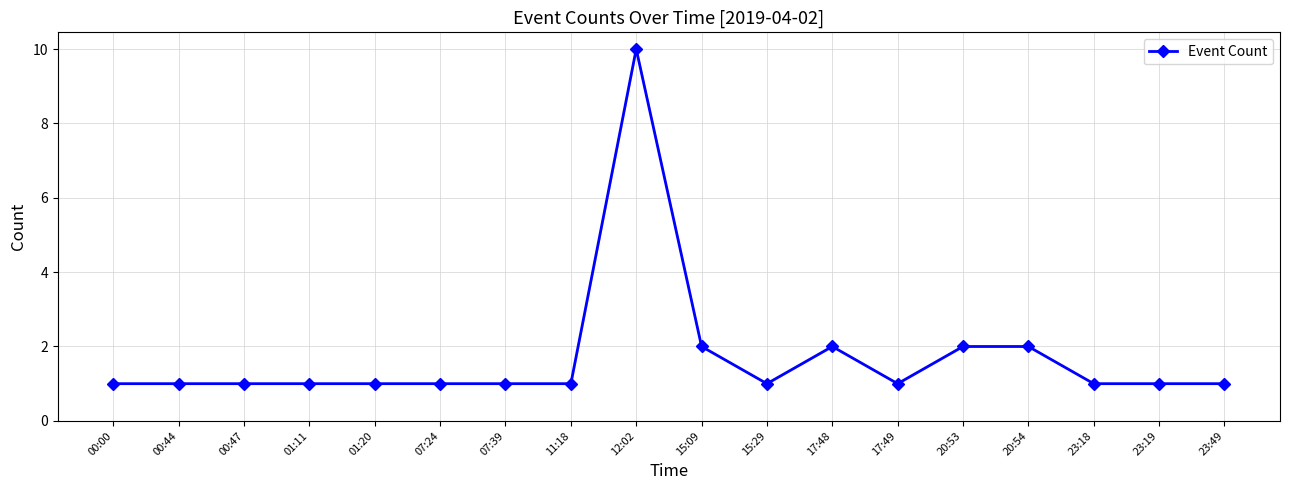

What is the minimum value shown in the chart?

1